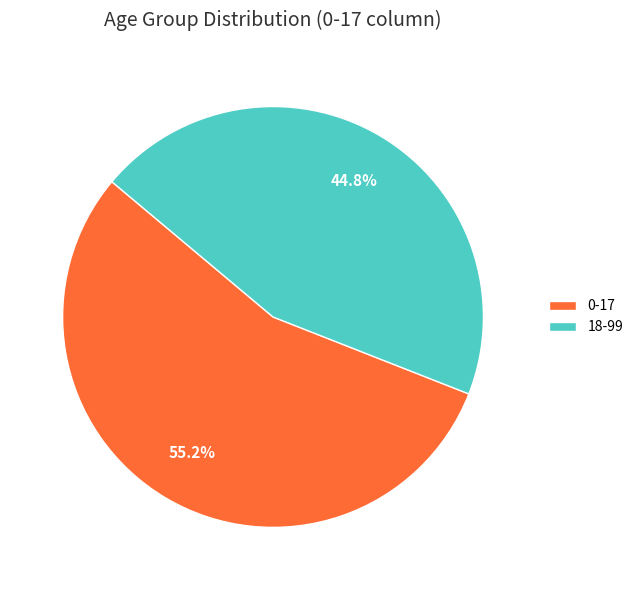

To the nearest percent, what is the combined percentage of 0-17 and 18-99?

100%